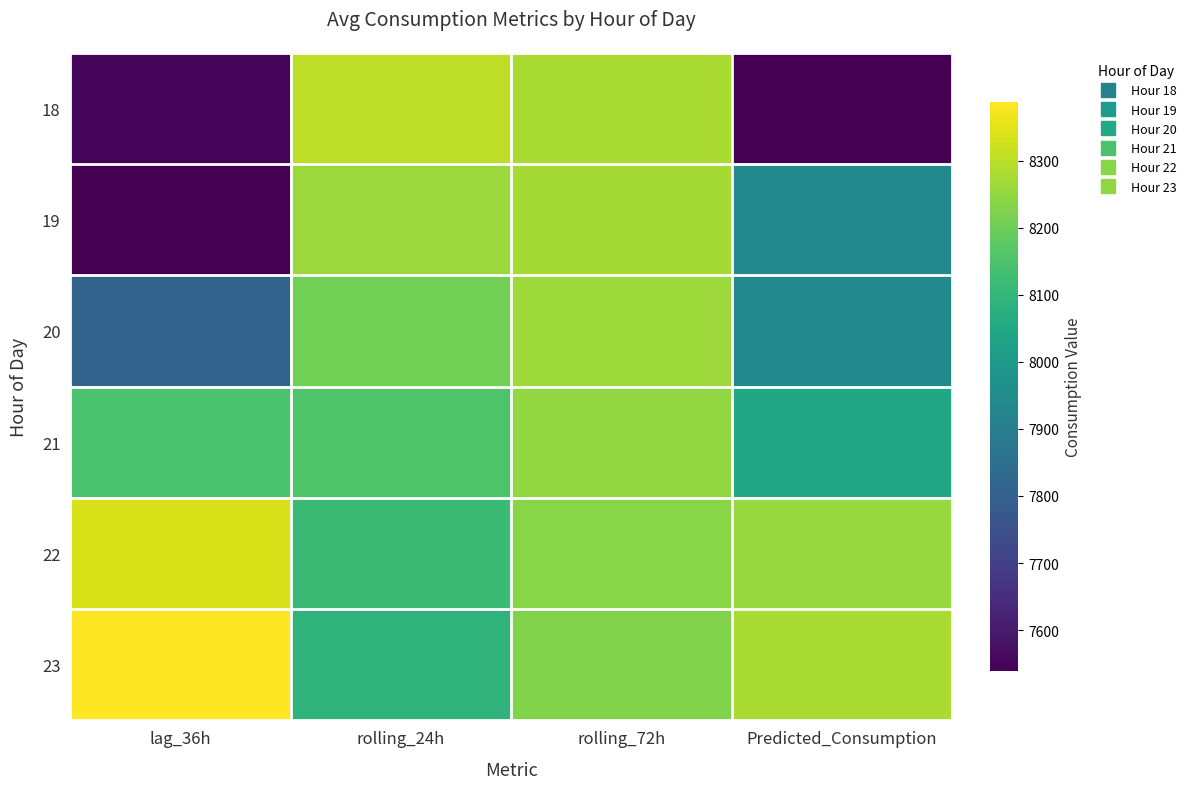

Reading left to right, extract all data points from this chart.

18: lag_36h=7550.0	rolling_24h=8301.6	rolling_72h=8278.3	Predicted_Consumption=7539.2
19: lag_36h=7539.0	rolling_24h=8259.5	rolling_72h=8273.2	Predicted_Consumption=7936.9
20: lag_36h=7809.0	rolling_24h=8204.9	rolling_72h=8262.7	Predicted_Consumption=7945.2
21: lag_36h=8145.0	rolling_24h=8152.1	rolling_72h=8249.6	Predicted_Consumption=8045.2
22: lag_36h=8336.0	rolling_24h=8115.8	rolling_72h=8237.8	Predicted_Consumption=8255.8
23: lag_36h=8387.0	rolling_24h=8090.4	rolling_72h=8226.8	Predicted_Consumption=8278.5